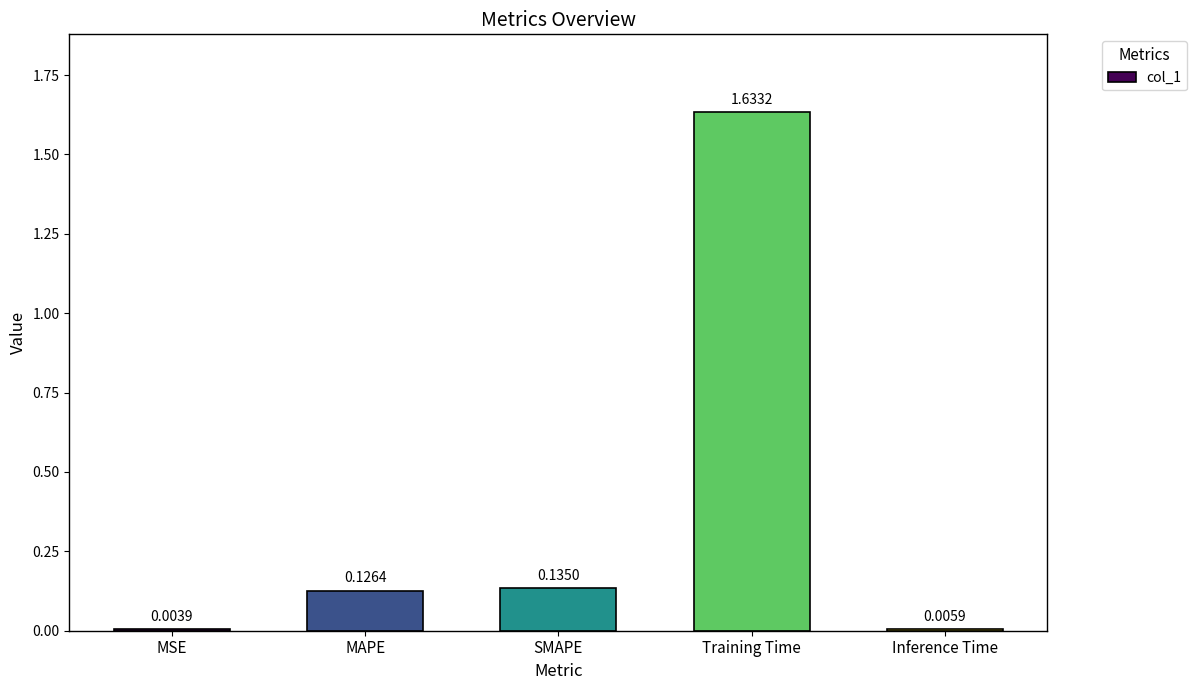

What is the change in value from MSE to SMAPE?

+0.1